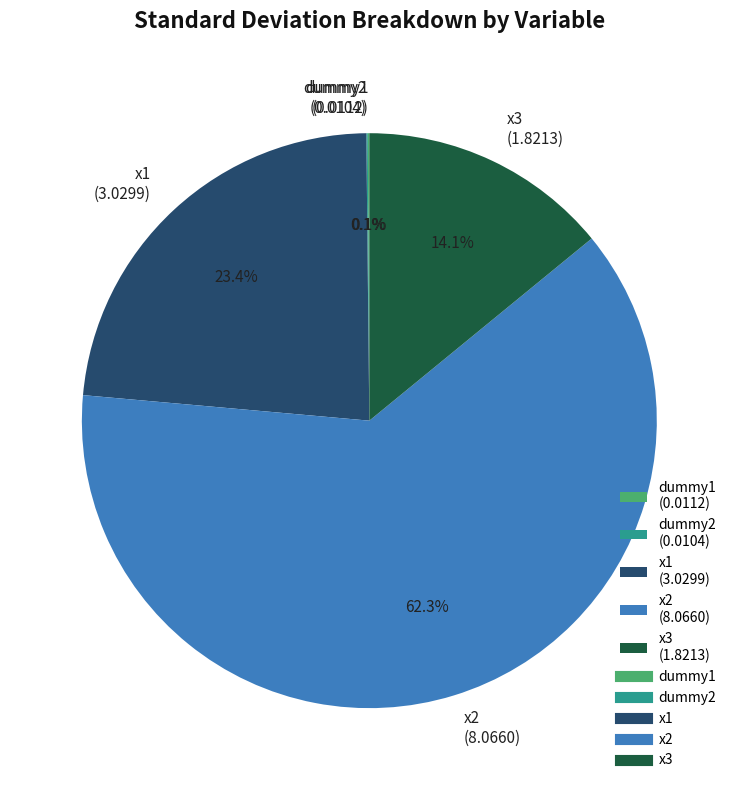

The x1 slice represents 23% of the pie. True or false?

True